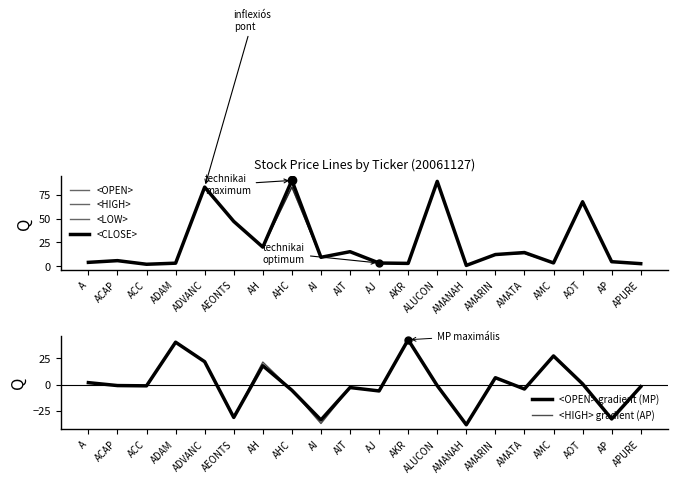

What is the value of the <CLOSE> point at the 13th from the left?

89.0